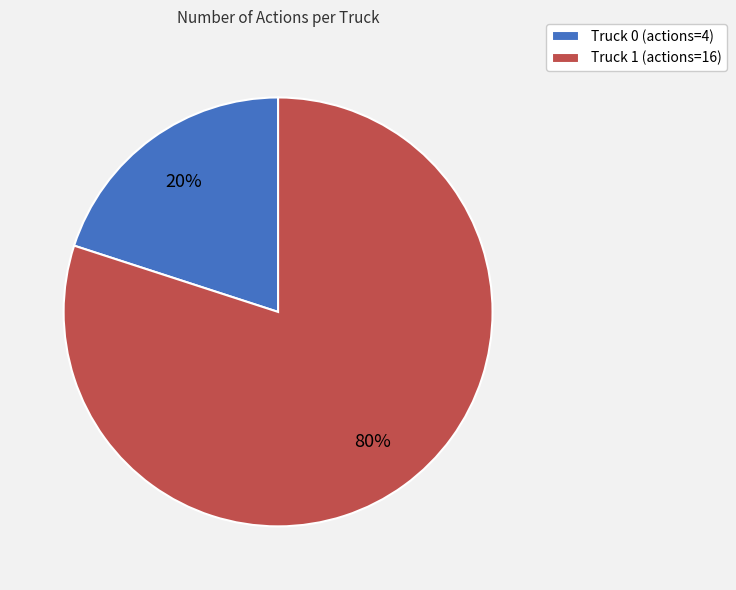

Do Truck 1 (actions=16) and Truck 0 (actions=4) together represent more than half of the pie?

Yes